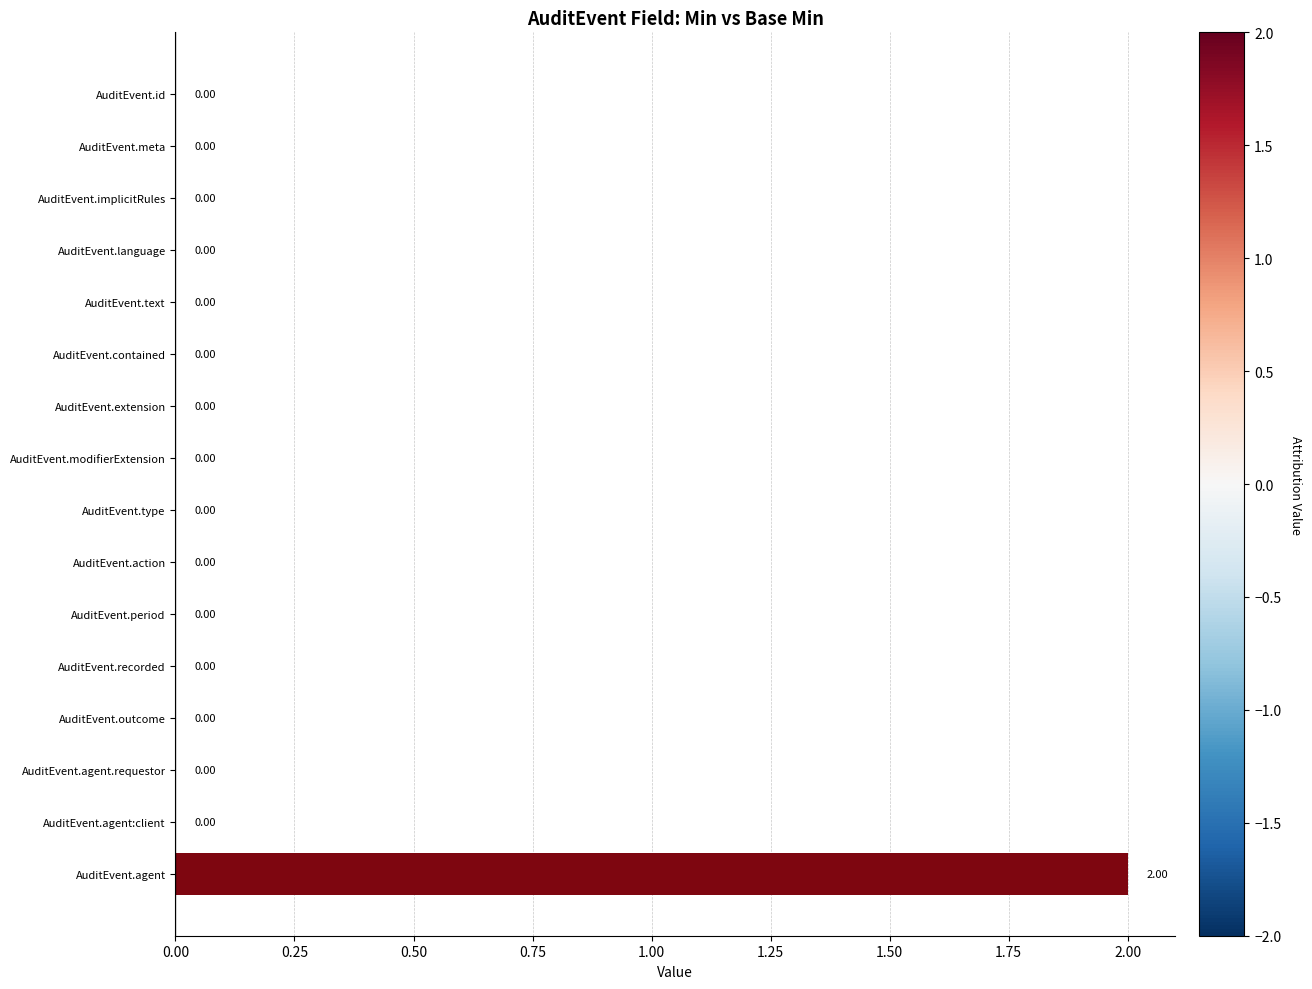

At which category does the chart reach its peak across all series?

AuditEvent.agent